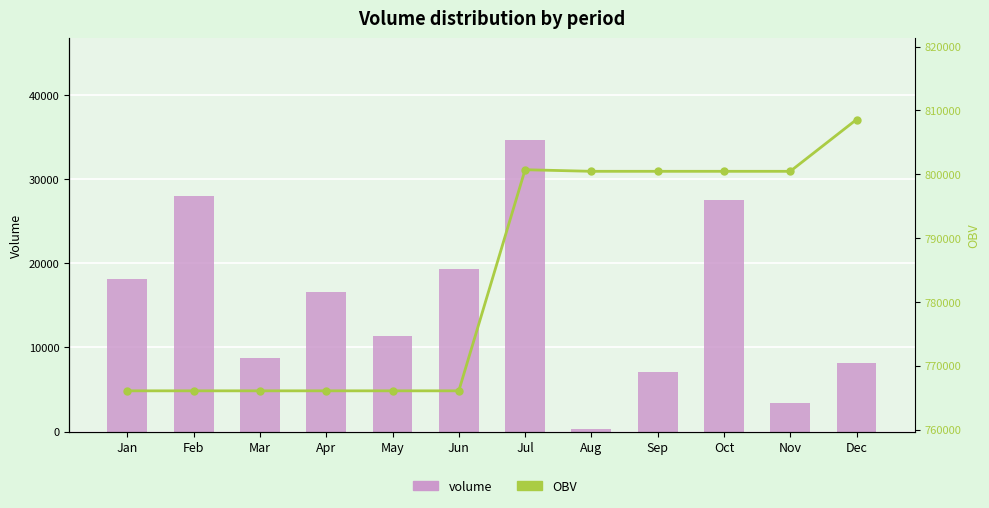

At which category is the sum across all series the highest?

Jul